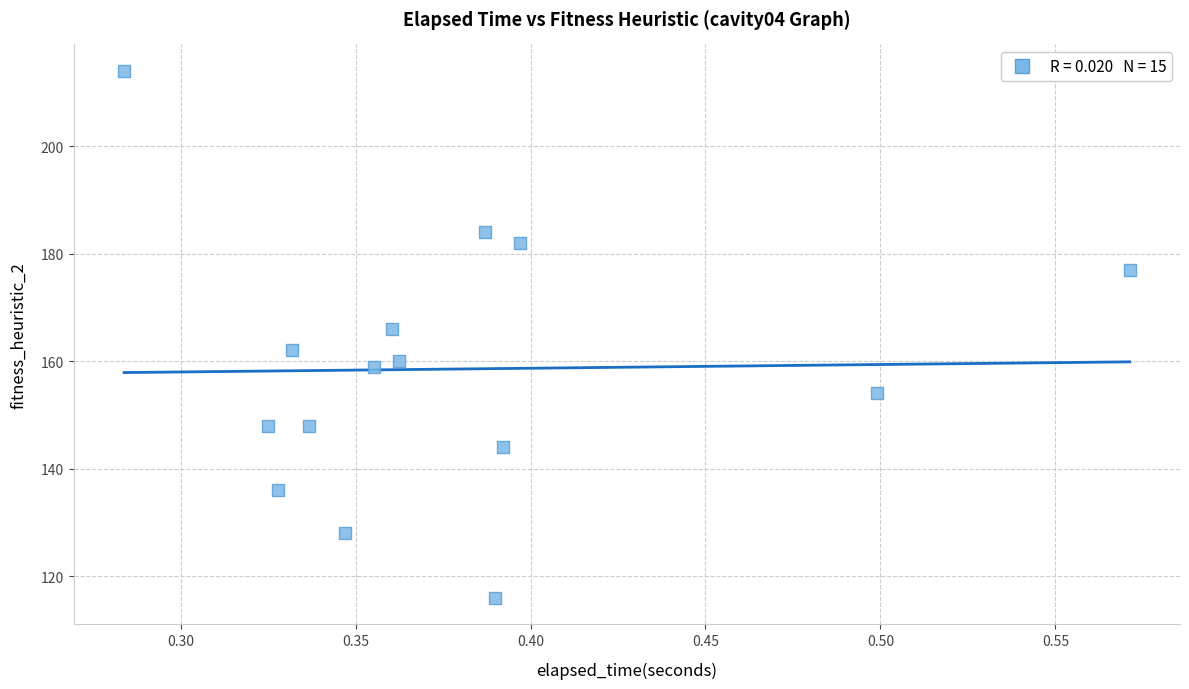

What is the range of Y values (max minus min)?

98